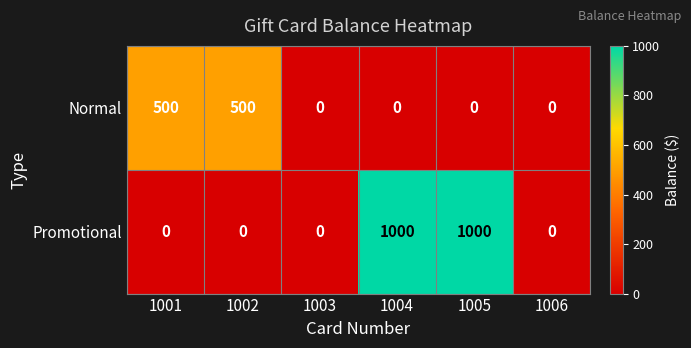

What is the total value across all series at 1002?

500